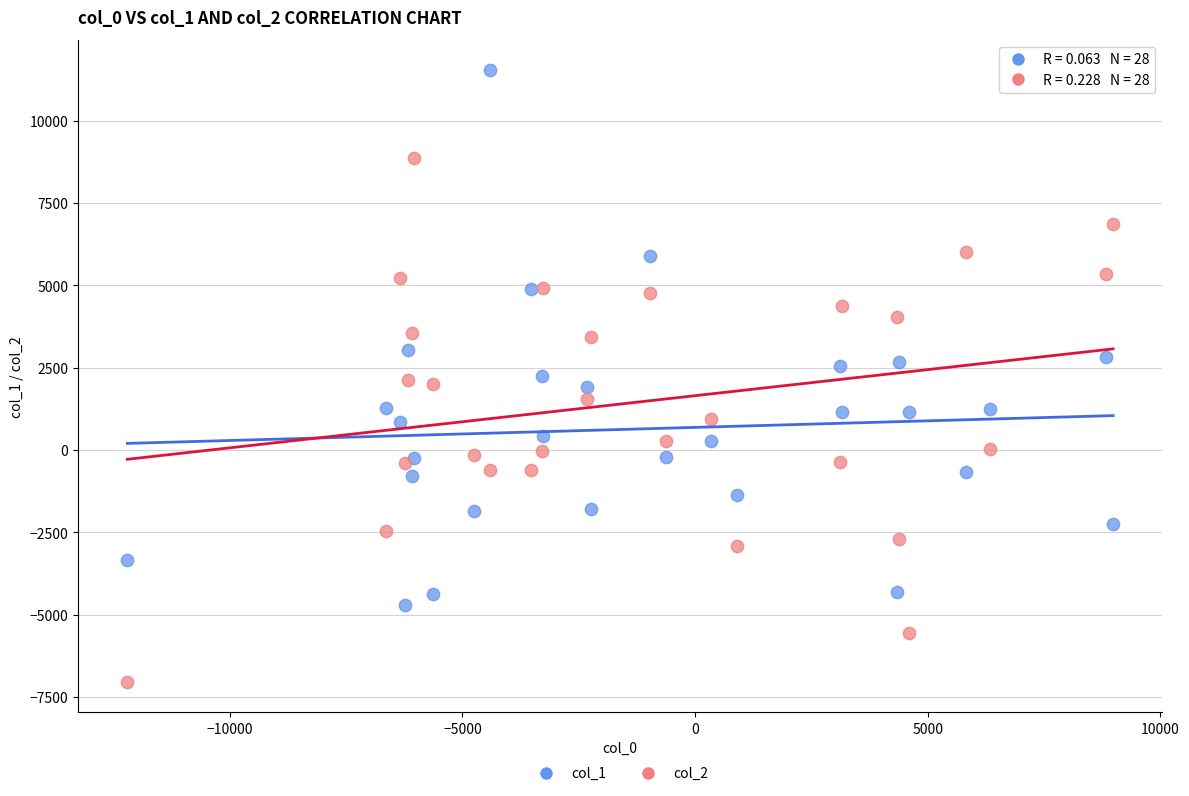

Which series reaches the minimum Y coordinate?

col_2